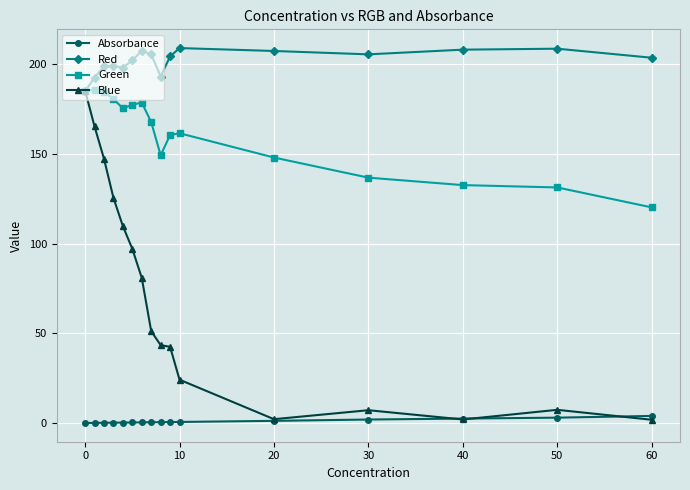

Which series has the largest range (max minus min)?

Blue